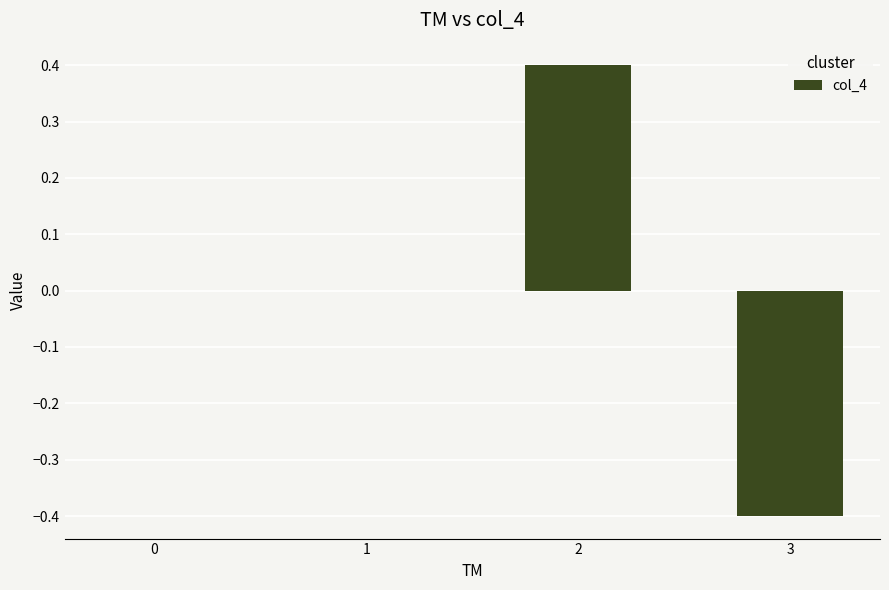

What is the change in value from 0 to 2?

+0.4